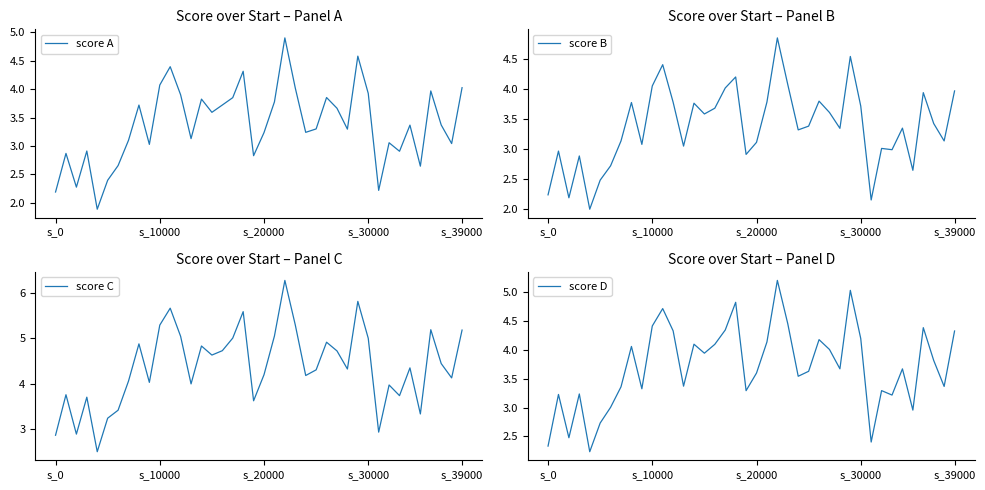

Where does the score B series first go above 3?

7